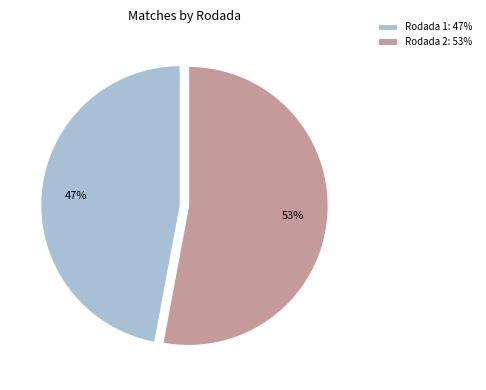

To the nearest percent, what is the difference between the largest and smallest slice percentages?

6%